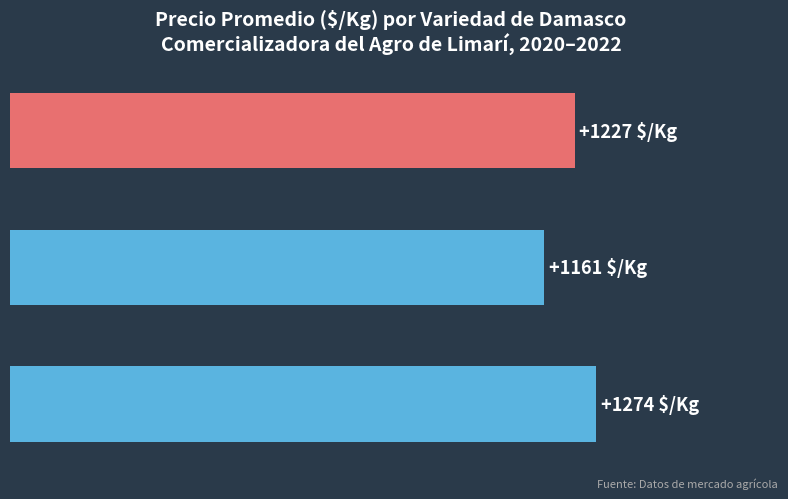

How many bars are there in total?

3